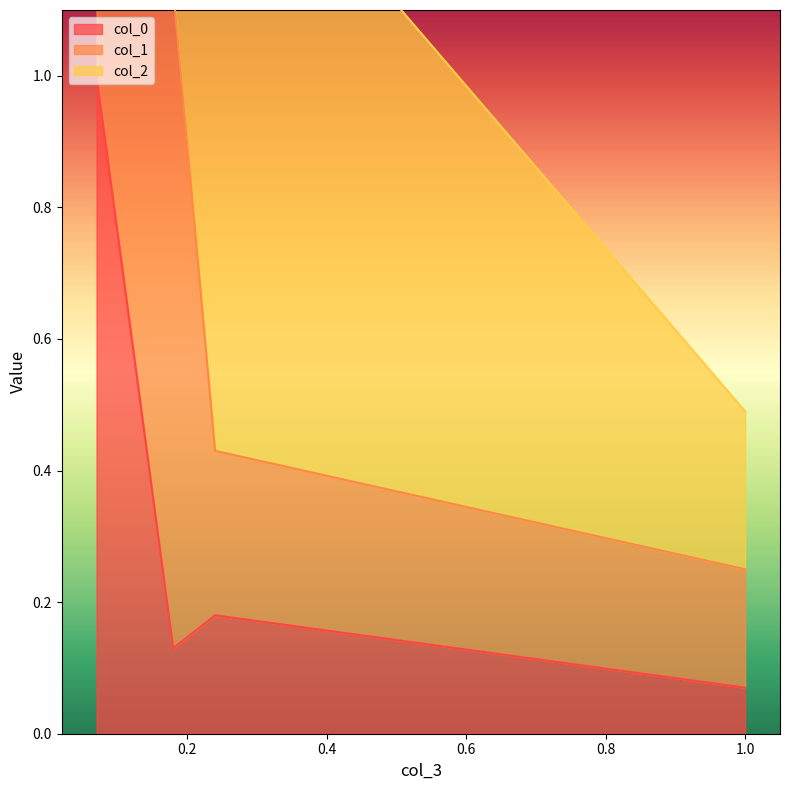

What is the total value across all series at 0.07?

1.3